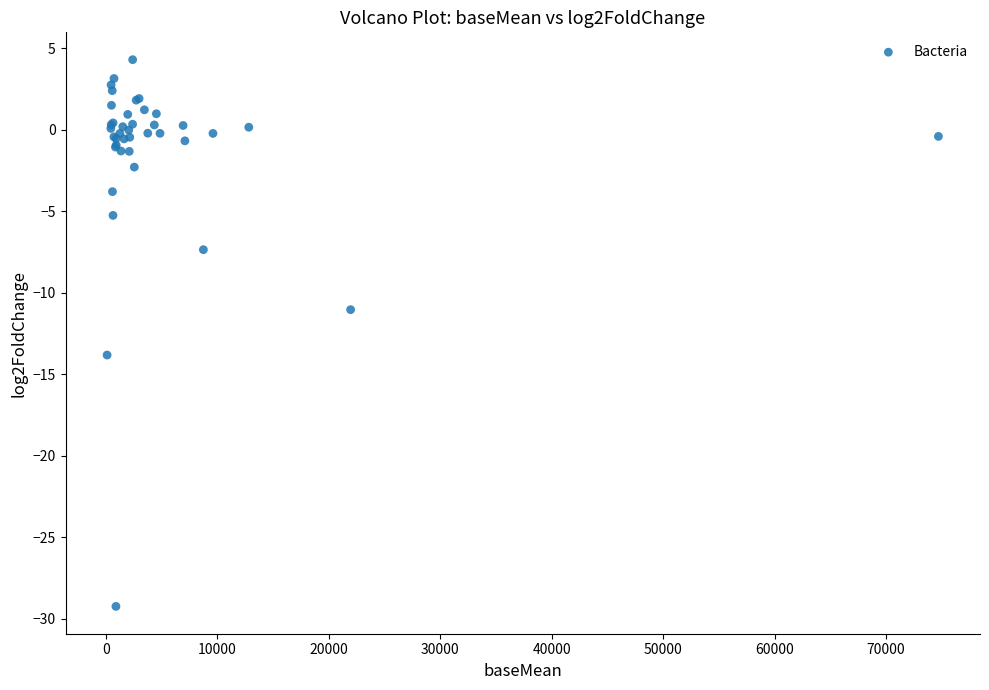

What Y value in the scatter plot is closest to -12?

-11.0